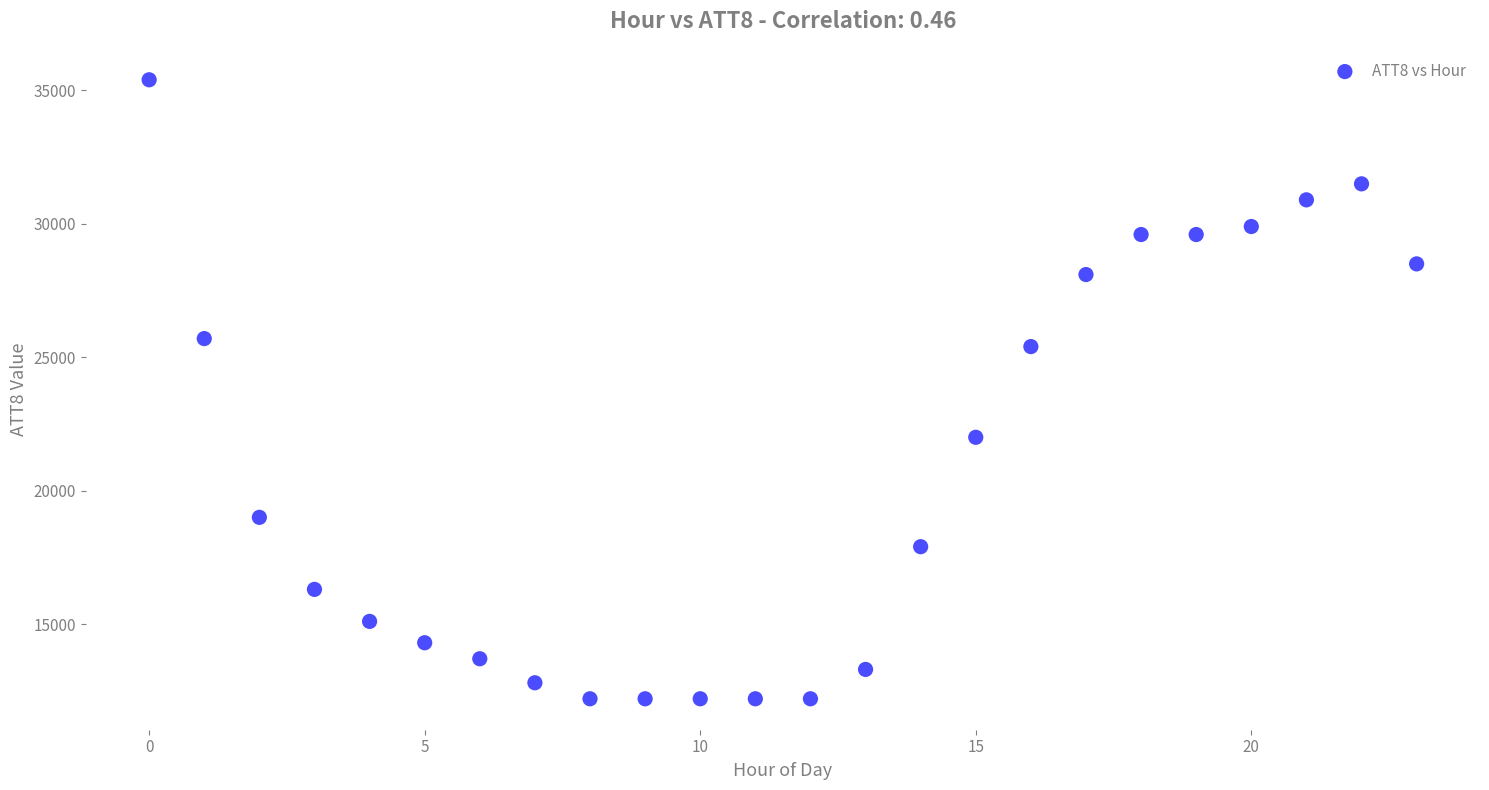

What is the range of Y values (max minus min)?

23200